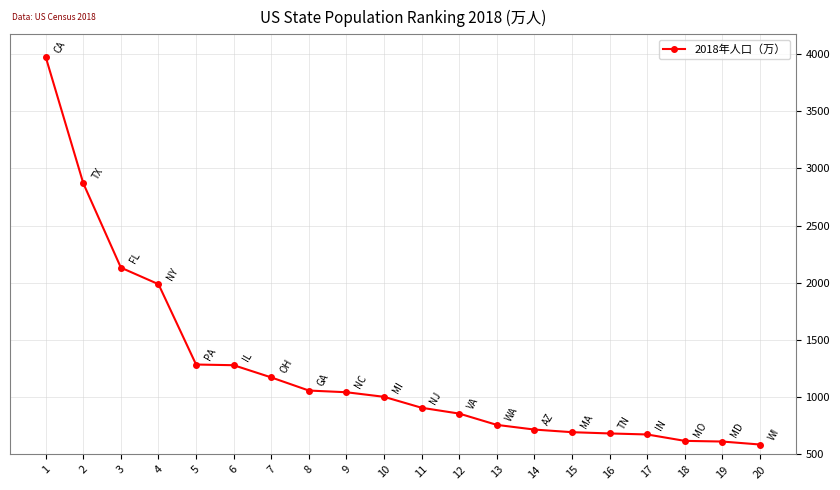

How many series are shown in this chart?

1